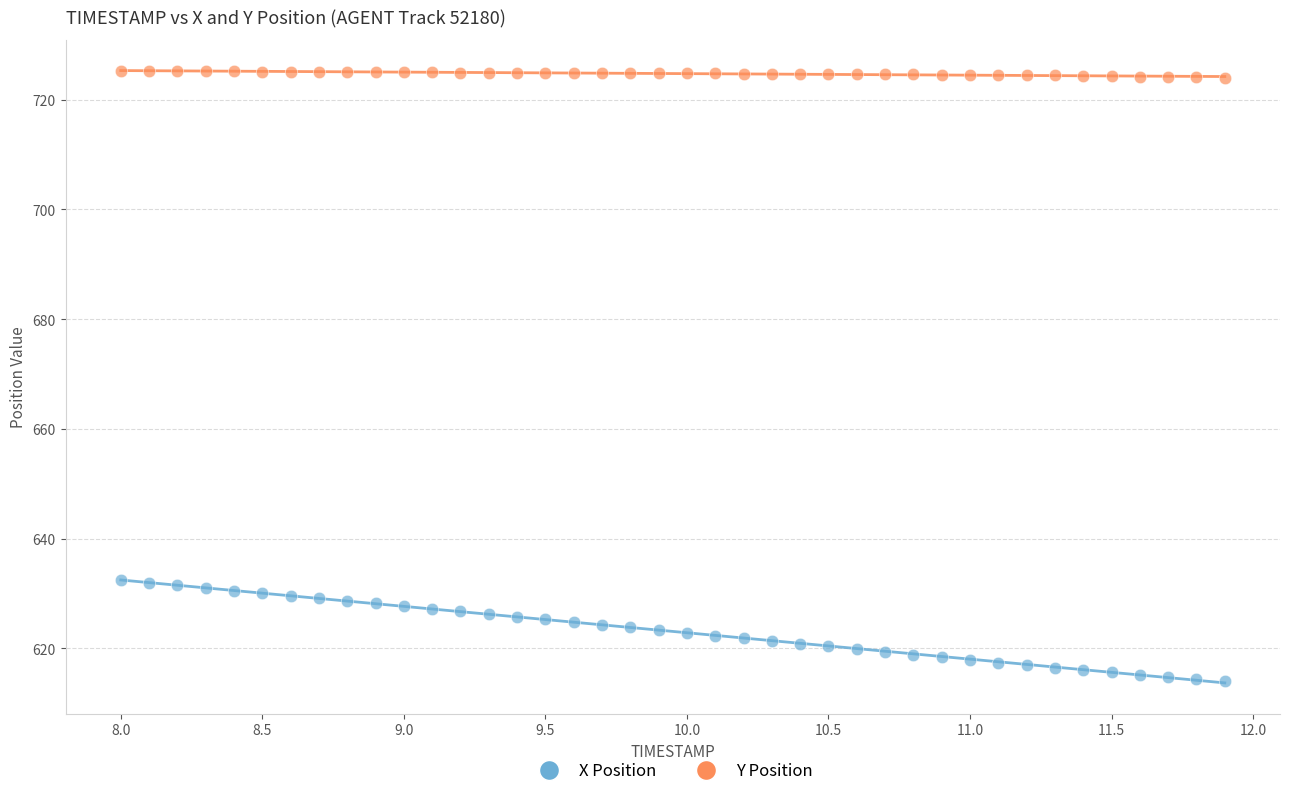

Which series reaches the minimum Y coordinate?

X Position